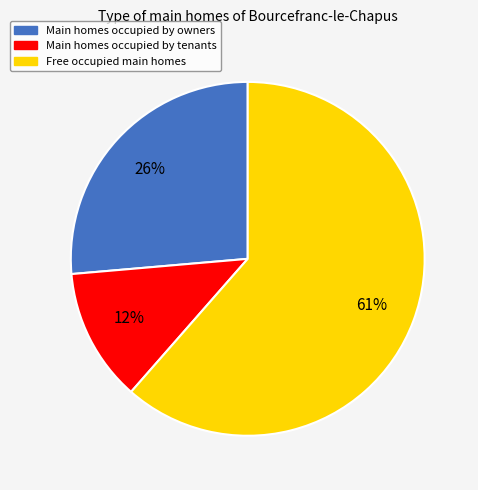

To the nearest percent, what is the difference between the largest and smallest slice percentages?

49%